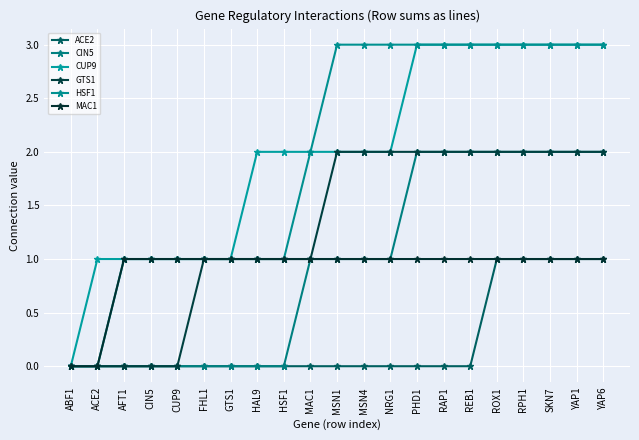

How many values in the GTS1 series are below 2?

10